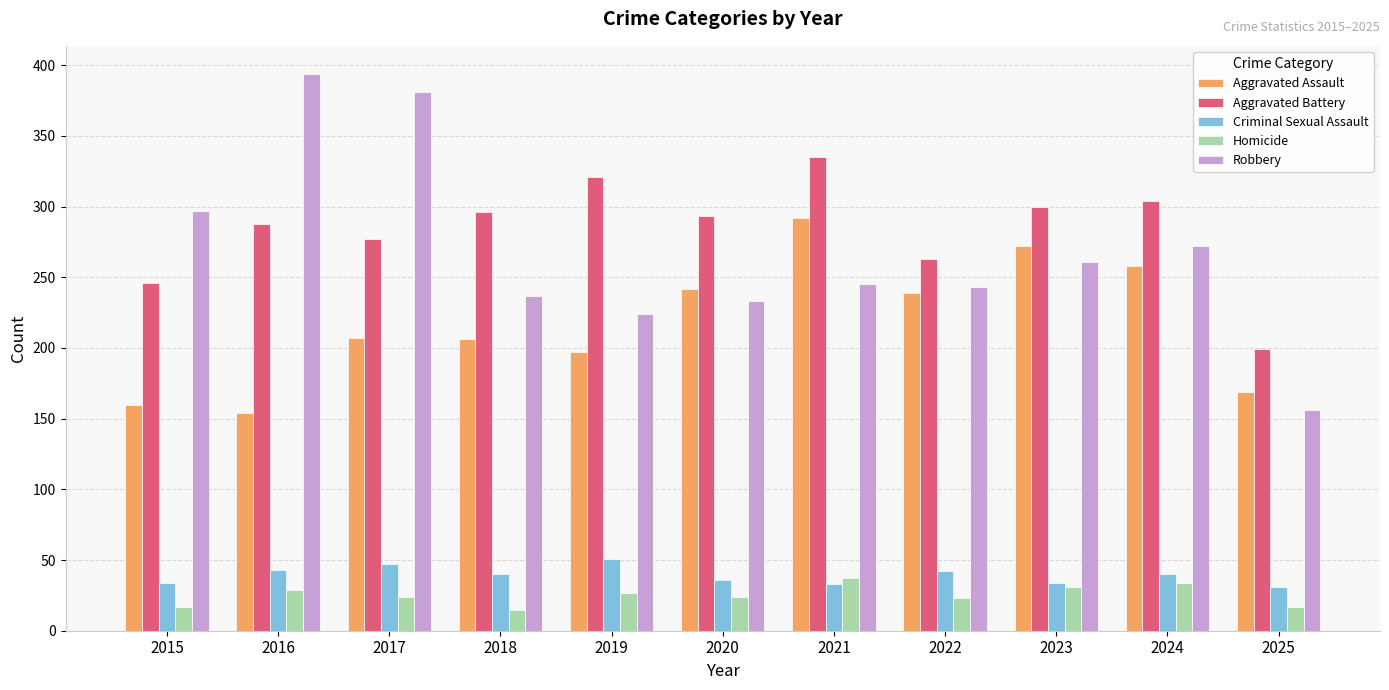

Is it true that Robbery equals 394 at 2016?

True